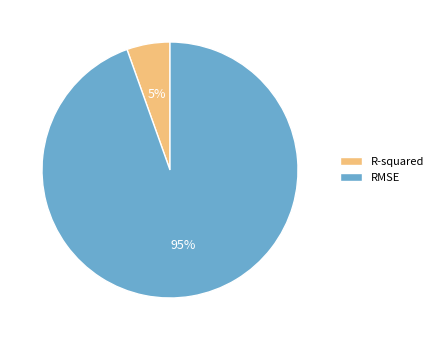

True or false: R-squared accounts for 19% of the total.

False